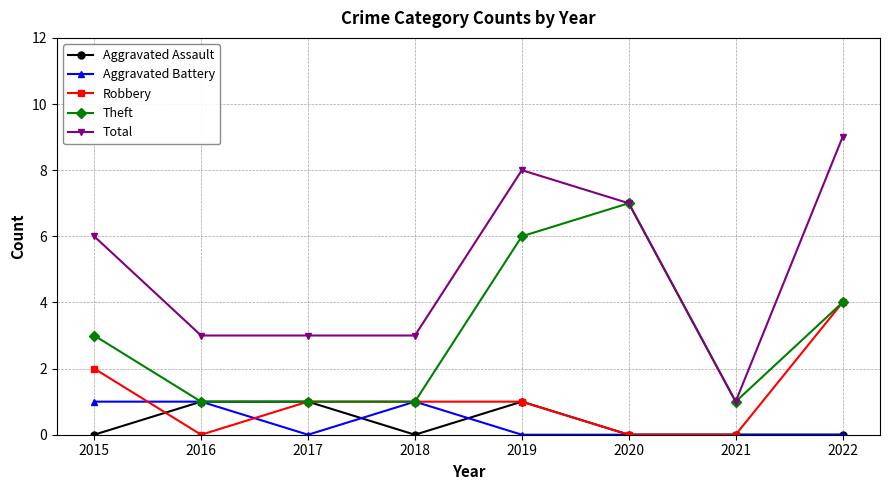

What is the total value across all series at 2022?

17